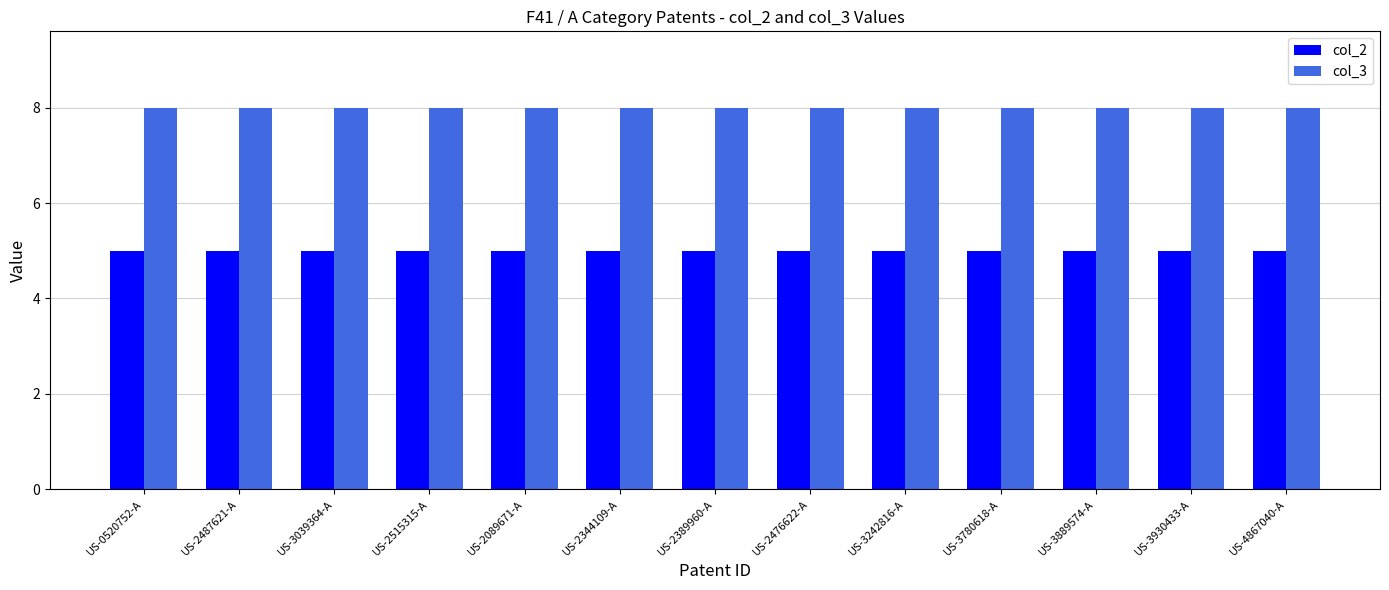

What are all the series names shown in the legend?

col_2, col_3